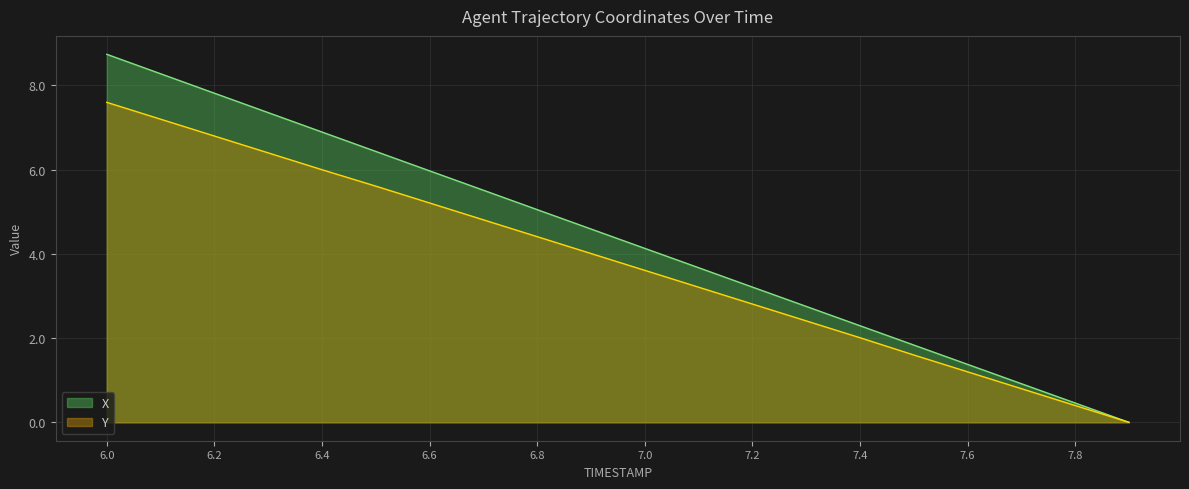

What is the label of the 2nd point from the left?

6.1